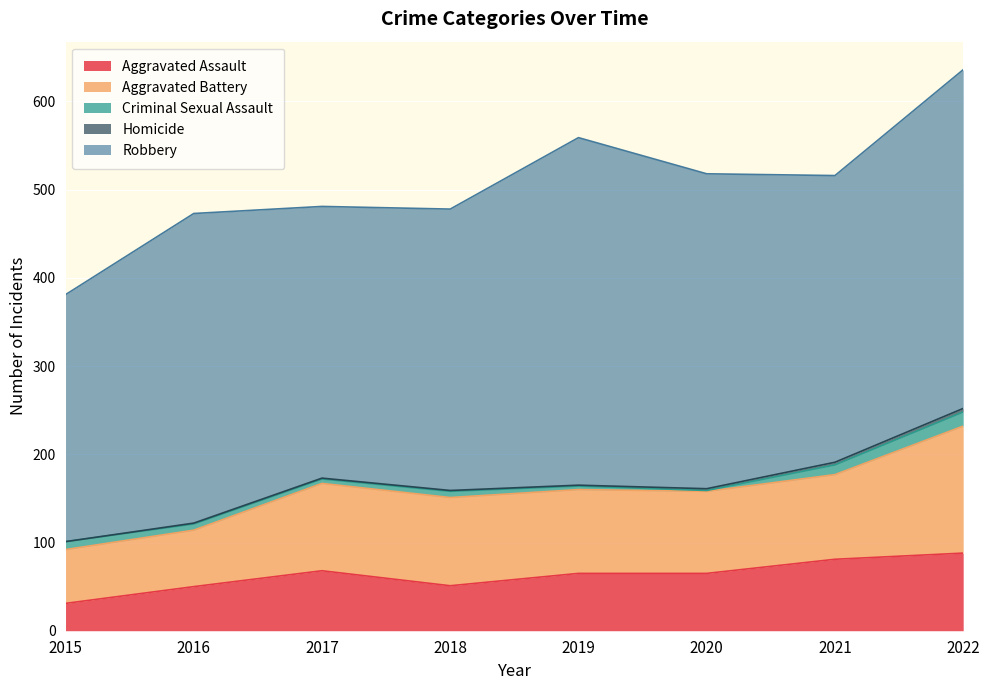

What is the highest value of the Homicide series?

4